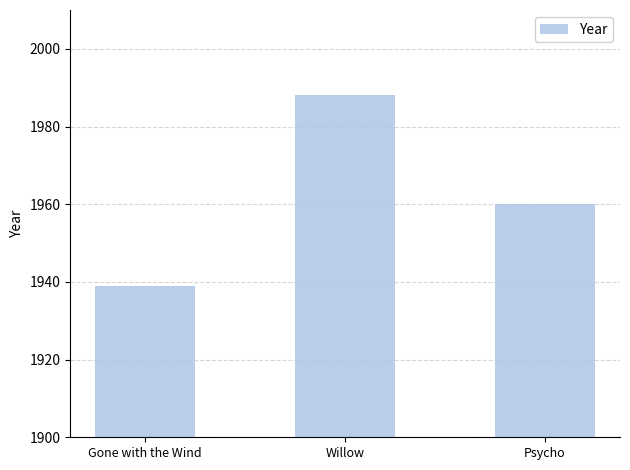

What is the smallest value displayed?

1939